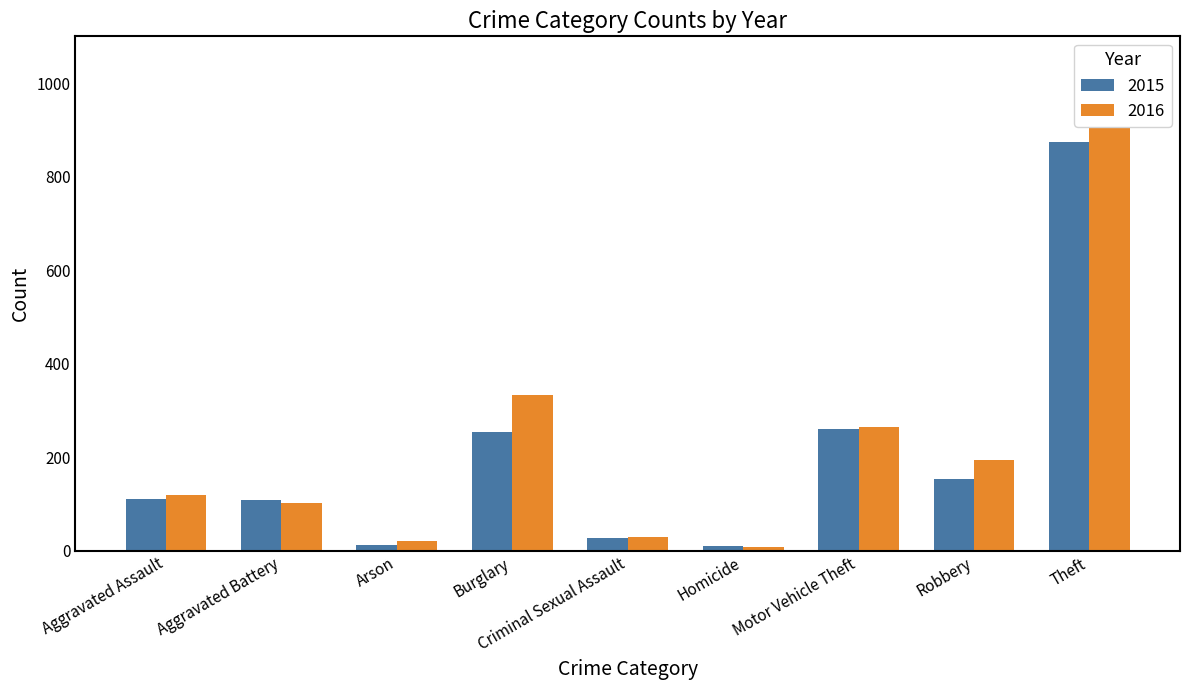

What is the maximum value shown in the chart?

984